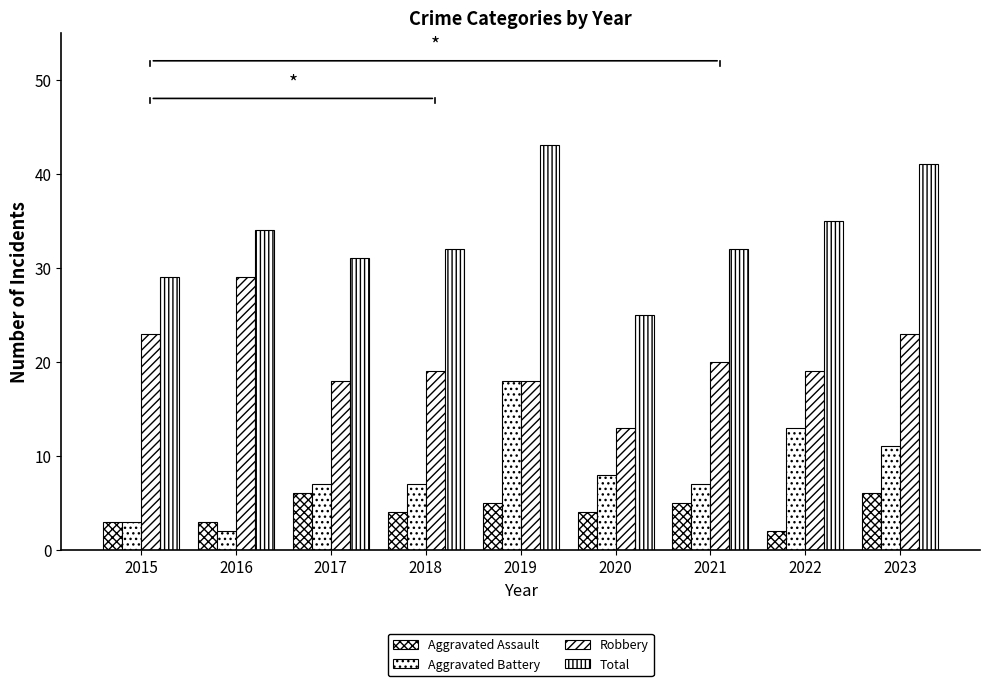

What is the sum of all Aggravated Battery values?

76